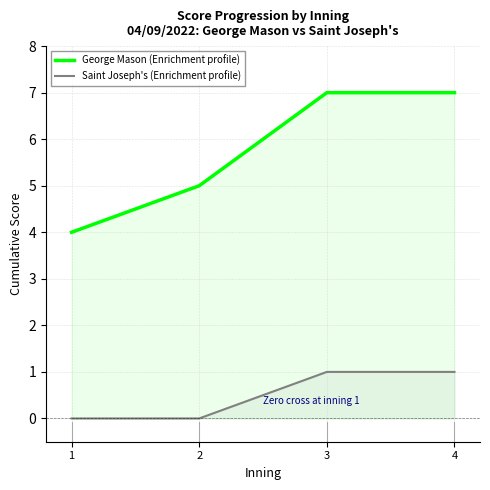

Is the value of George Mason (Enrichment profile) at 3 greater than the value of Saint Joseph's (Enrichment profile) at 4?

Yes